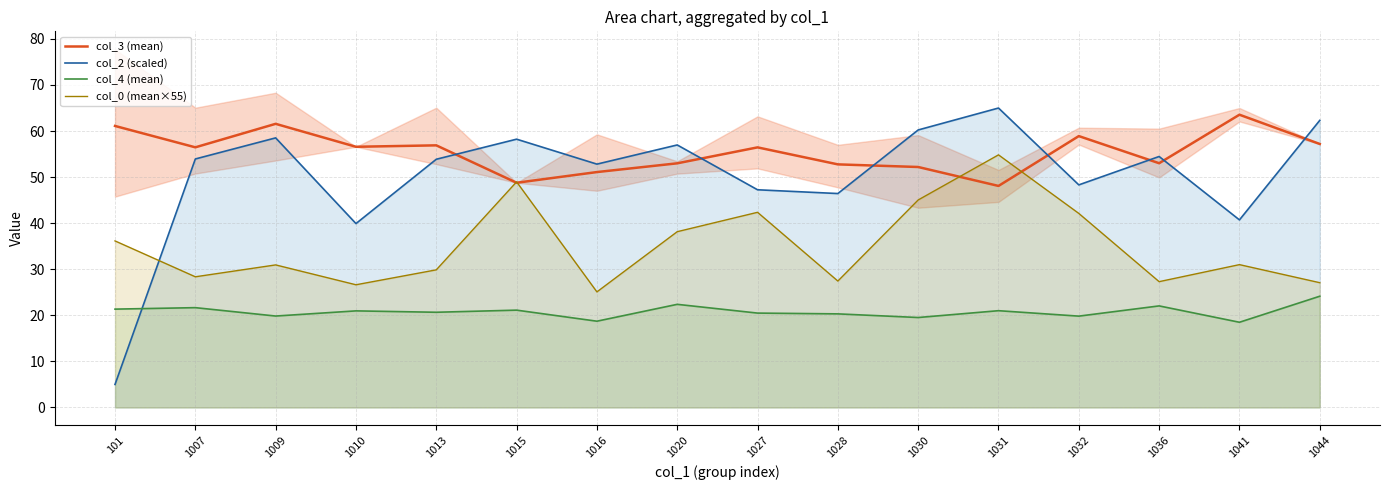

True or false: col_3 (mean) and col_2 (scaled) intersect in this chart.

True